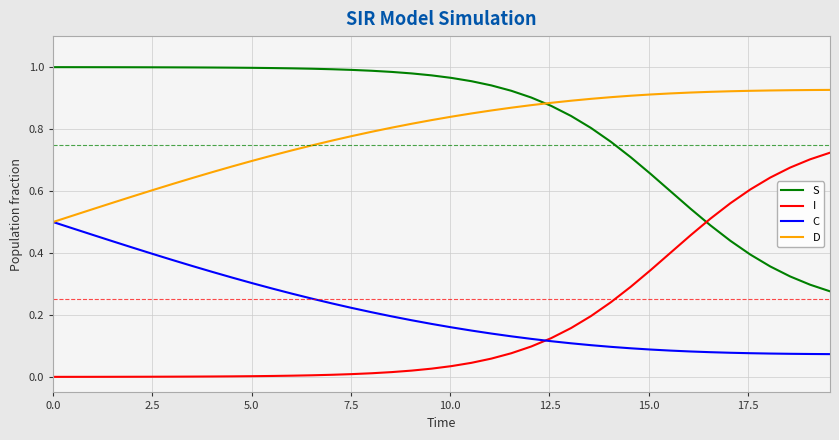

Rank the series by their maximum value, from highest to lowest.

S, D, I, C